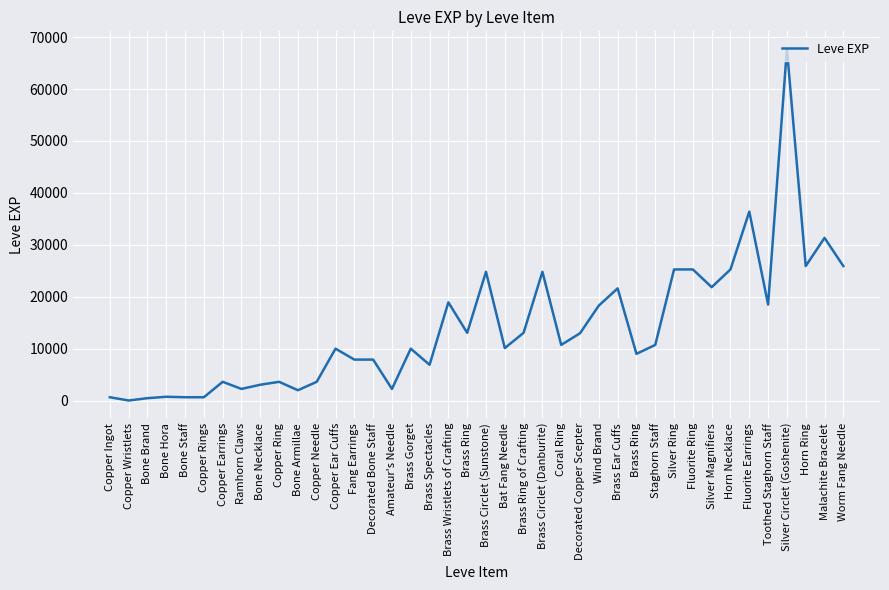

What is the label of the 40th point from the left?

Worm Fang Needle